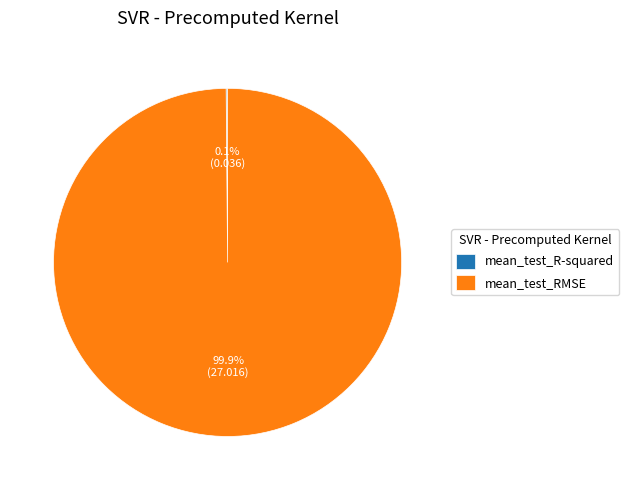

Which category has the biggest portion of the pie?

mean_test_RMSE